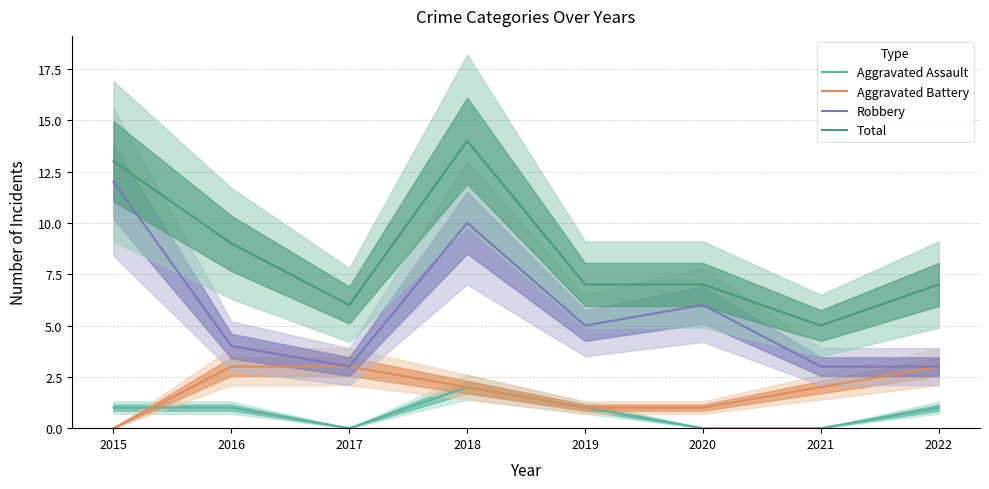

What is the maximum value for Robbery?

12